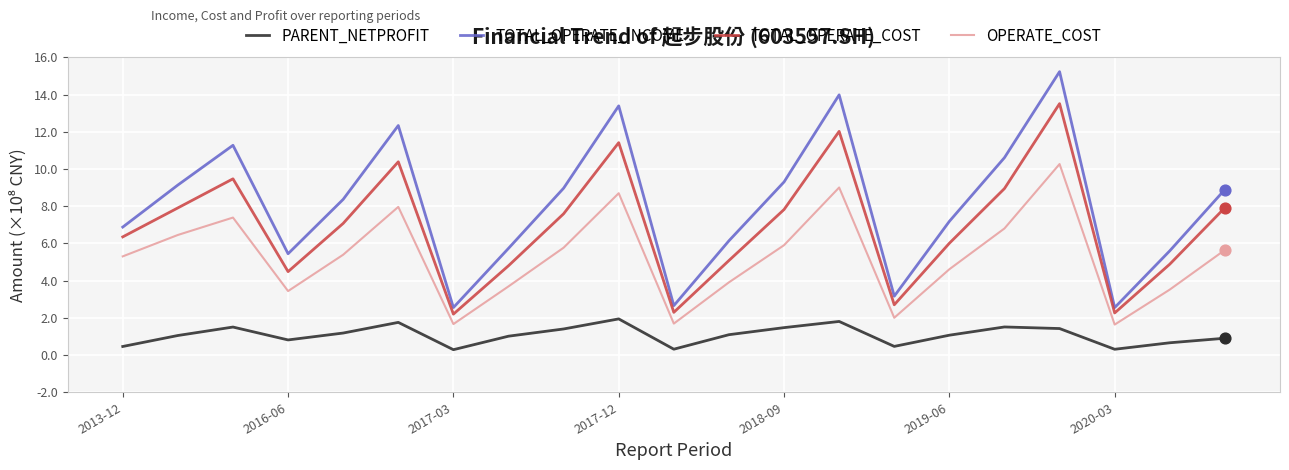

What are all the series names shown in the legend?

PARENT_NETPROFIT, TOTAL_OPERATE_INCOME, TOTAL_OPERATE_COST, OPERATE_COST